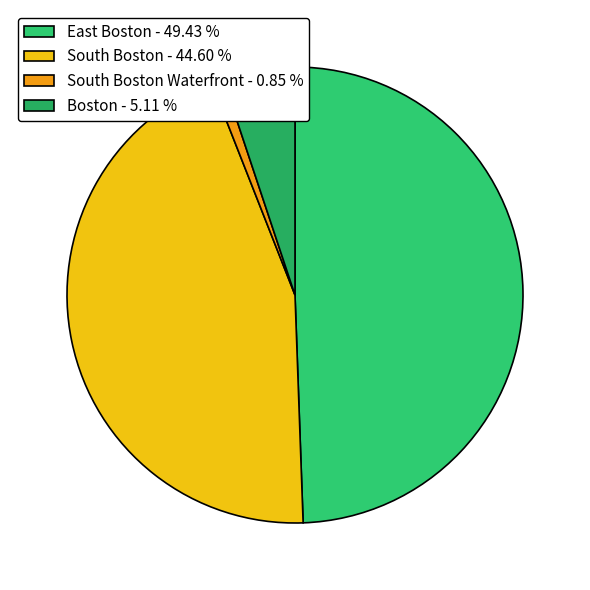

To the nearest percent, what is the average slice percentage?

25%